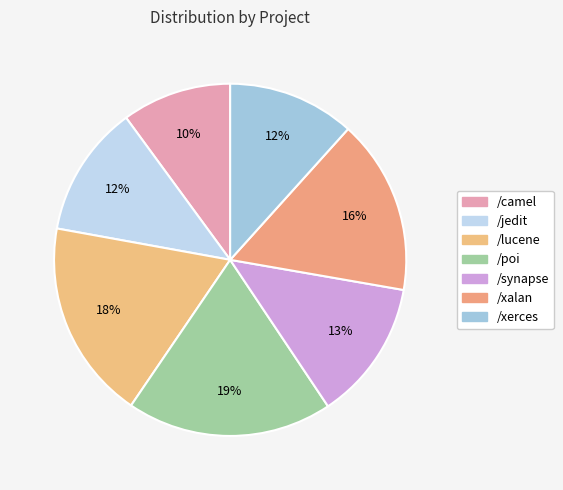

Rank the categories by value from lowest to highest.

/camel, /xerces, /jedit, /synapse, /xalan, /lucene, /poi